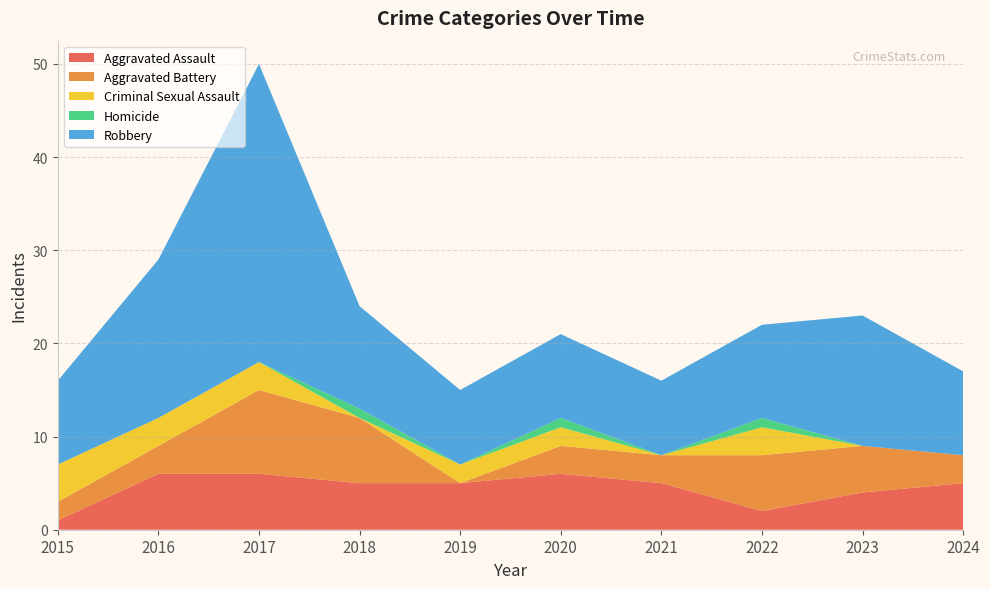

Reading left to right, transcribe all the data shown in this chart.

Aggravated Assault: 1	6	6	5	5	6	5	2	4	5
Aggravated Battery: 2	3	9	7	0	3	3	6	5	3
Criminal Sexual Assault: 4	3	3	0	2	2	0	3	0	0
Homicide: 0	0	0	1	0	1	0	1	0	0
Robbery: 9	17	32	11	8	9	8	10	14	9